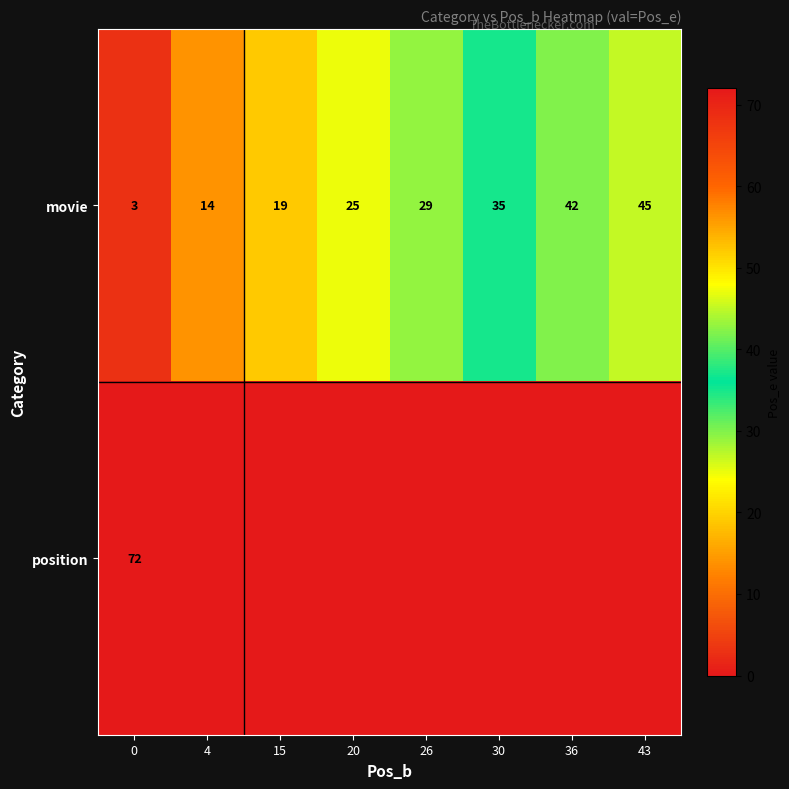

List the labels in order of movie value, largest first.

43, 36, 30, 26, 20, 15, 4, 0